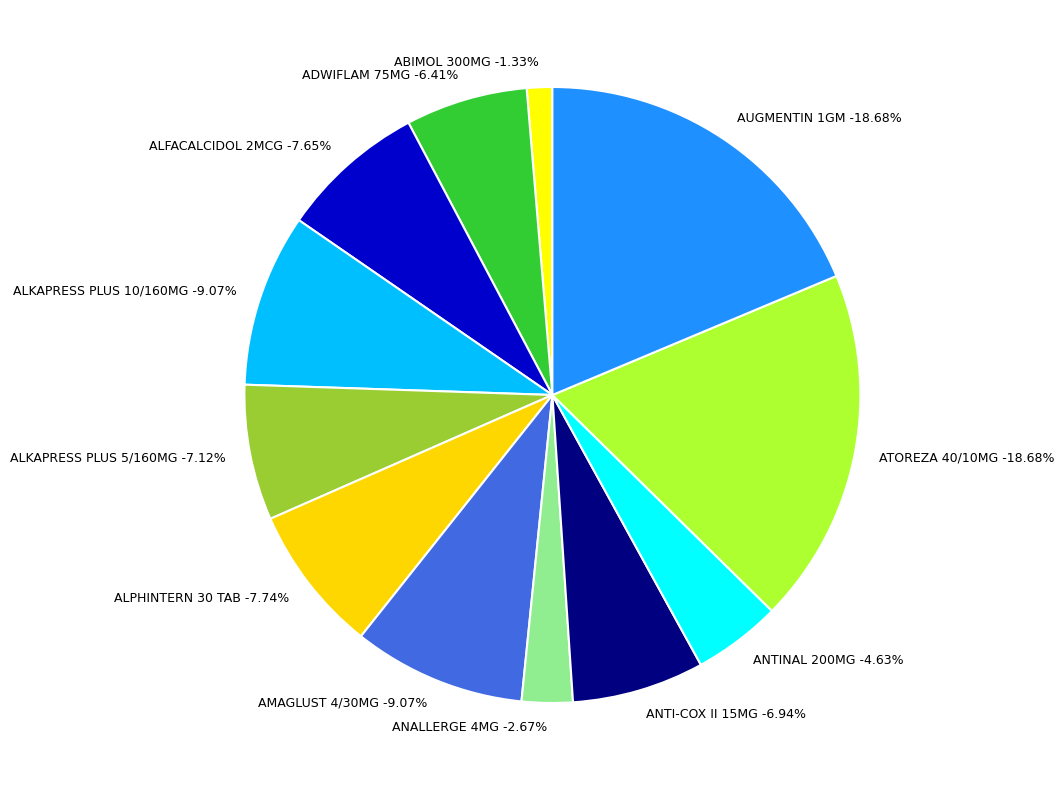

Rank the categories by value from highest to lowest.

ATOREZA 40/10MG, AUGMENTIN 1GM, ALKAPRESS PLUS 10/160MG, AMAGLUST 4/30MG, ALPHINTERN 30 TAB, ALFACALCIDOL 2MCG, ALKAPRESS PLUS 5/160MG, ANTI-COX II 15MG, ADWIFLAM 75MG, ANTINAL 200MG, ANALLERGE 4MG, ABIMOL 300MG